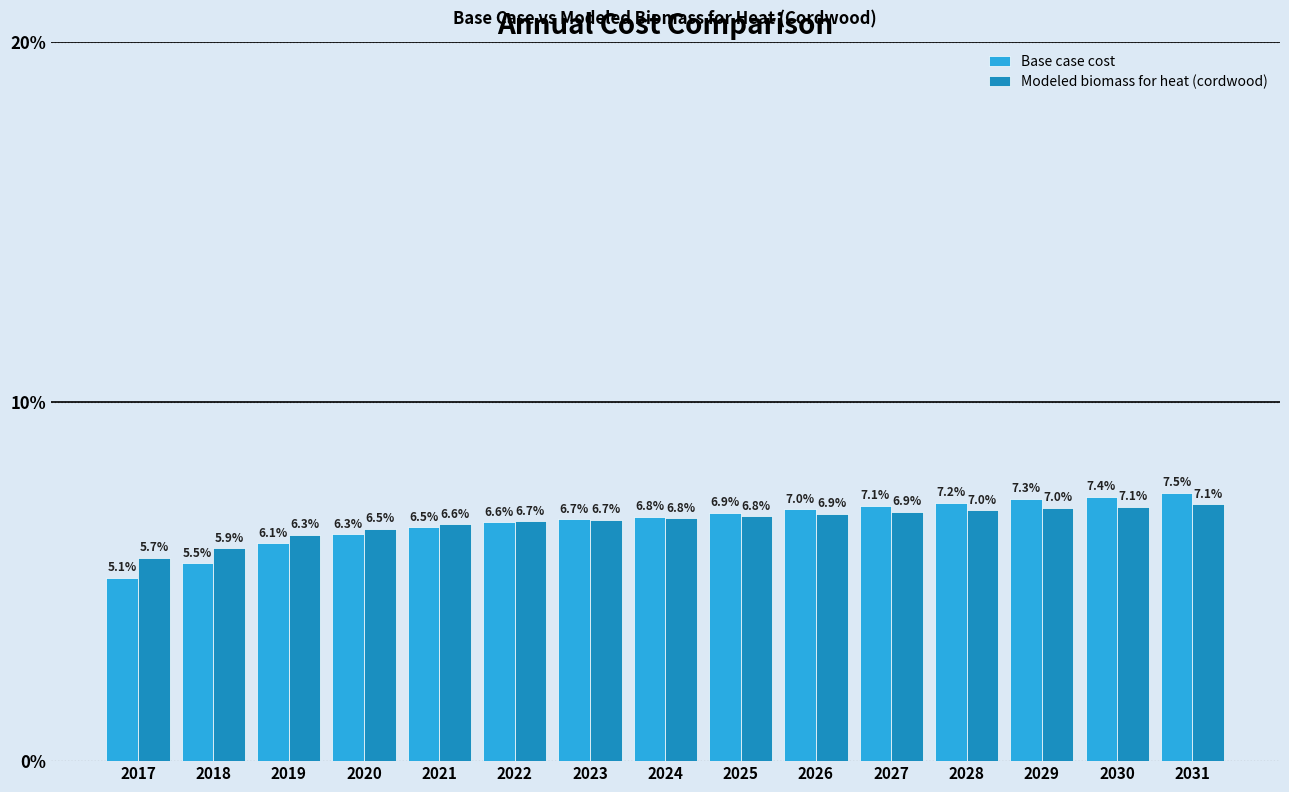

Reading left to right, what are all the values shown in this chart?

Base case cost: 5.1	5.5	6.1	6.3	6.5	6.6	6.7	6.8	6.9	7.0	7.1	7.2	7.3	7.4	7.5
Modeled biomass for heat (cordwood): 5.7	5.9	6.3	6.5	6.6	6.7	6.7	6.8	6.8	6.9	6.9	7.0	7.0	7.1	7.1